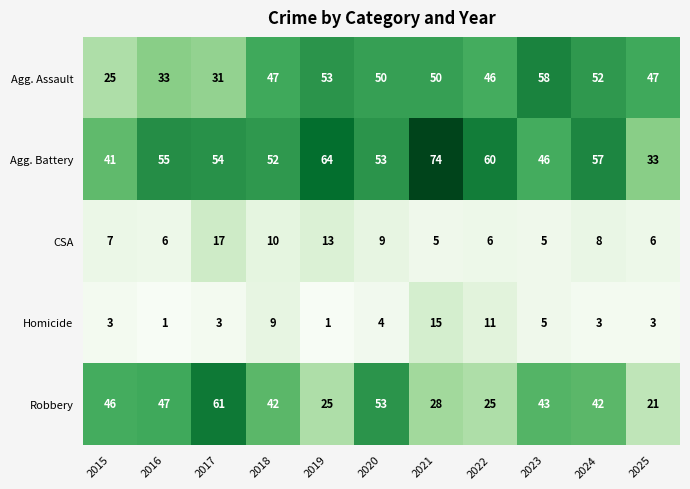

Which series has the largest total across all categories?

Agg. Battery